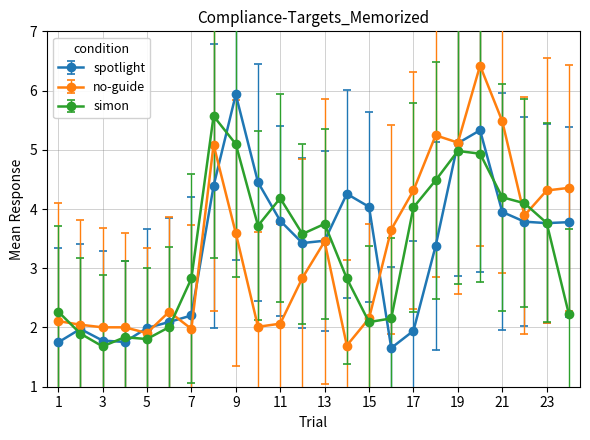

True or false: simon and no-guide cross at least once.

True